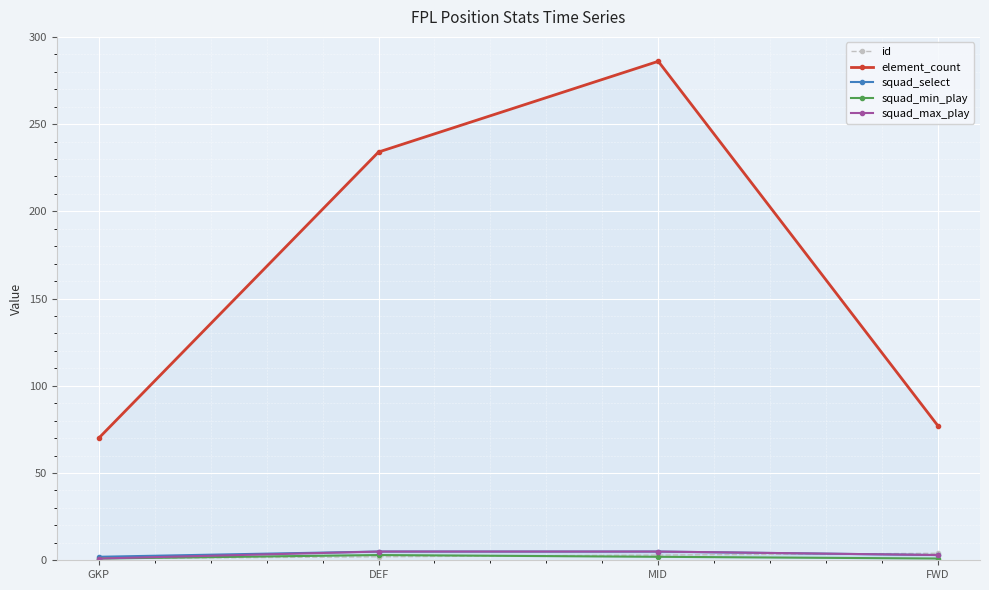

True or false: element_count and id intersect in this chart.

False